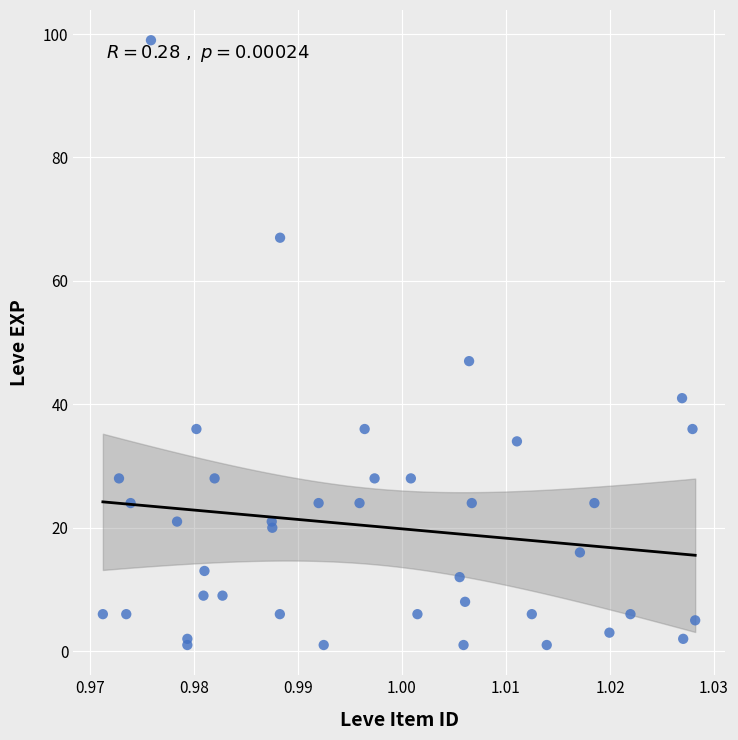

What Y value in the scatter plot is closest to 50?

47